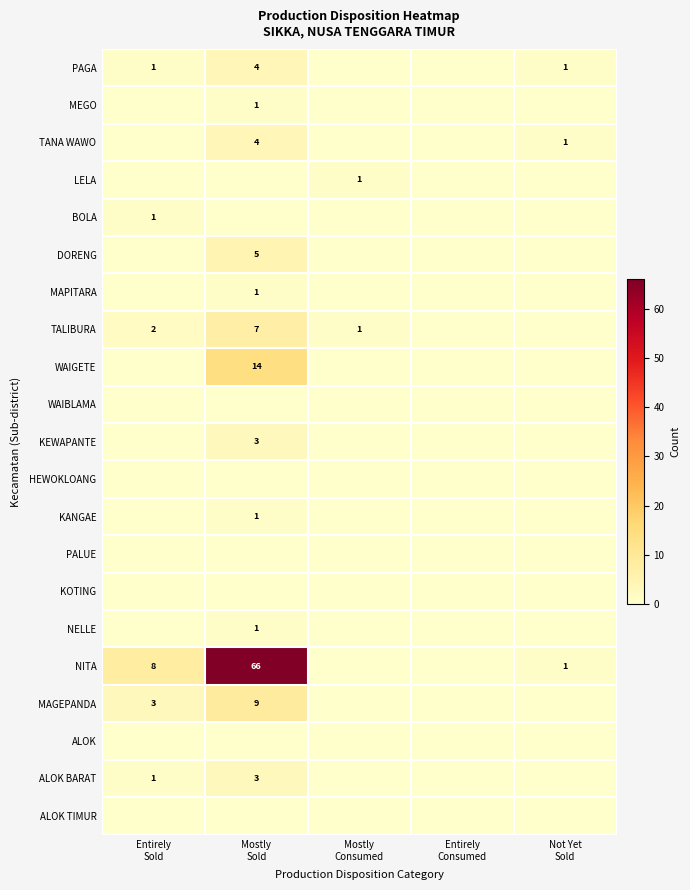

The WAIGETE series shows 0 at Not Yet Sold. True or false?

True